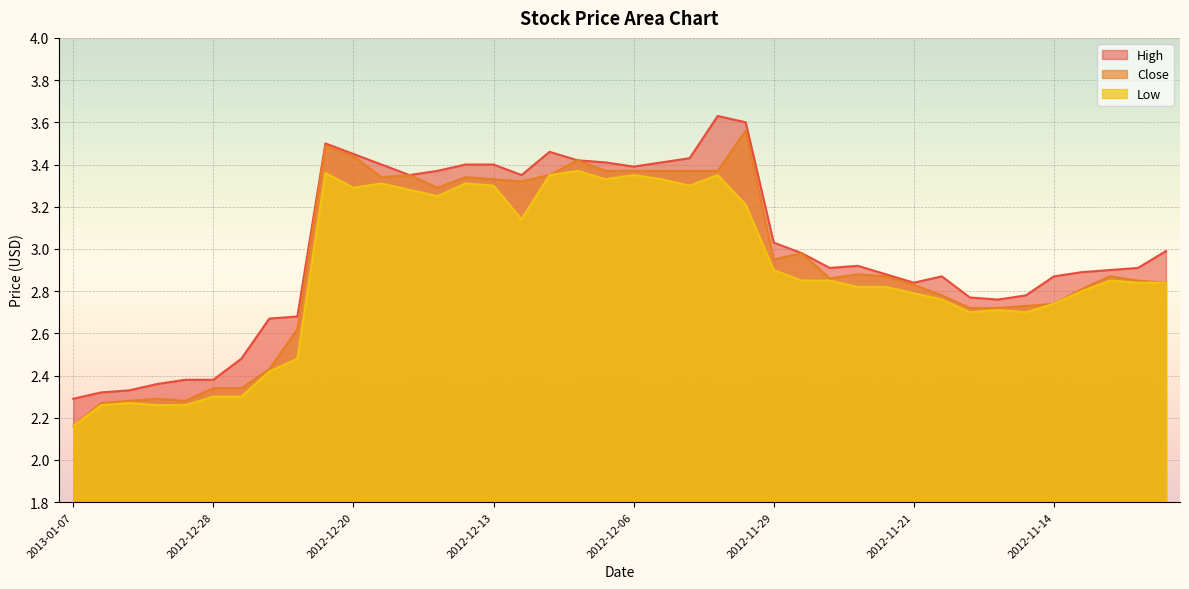

At which category does the chart reach its minimum across all series?

2013-01-07